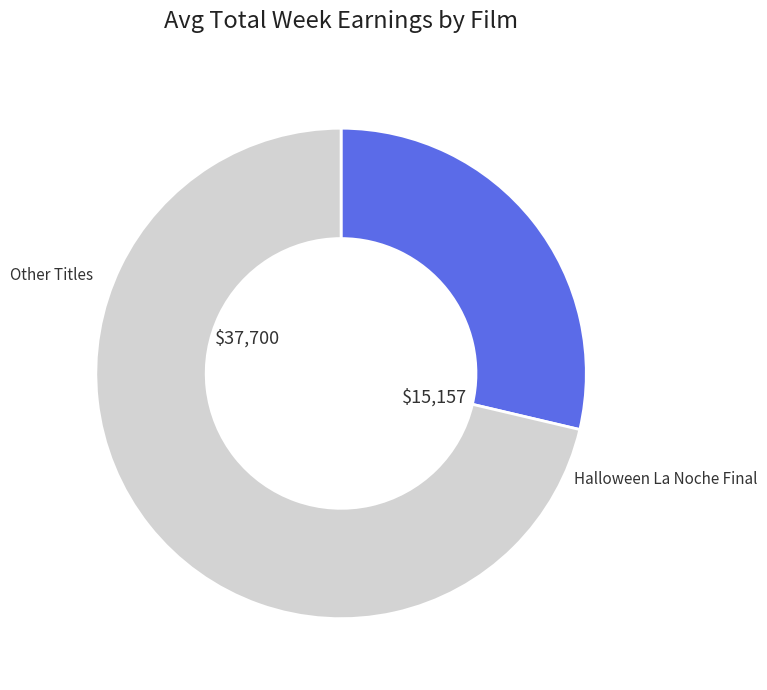

Is there any slice that represents more than half of the pie?

Yes